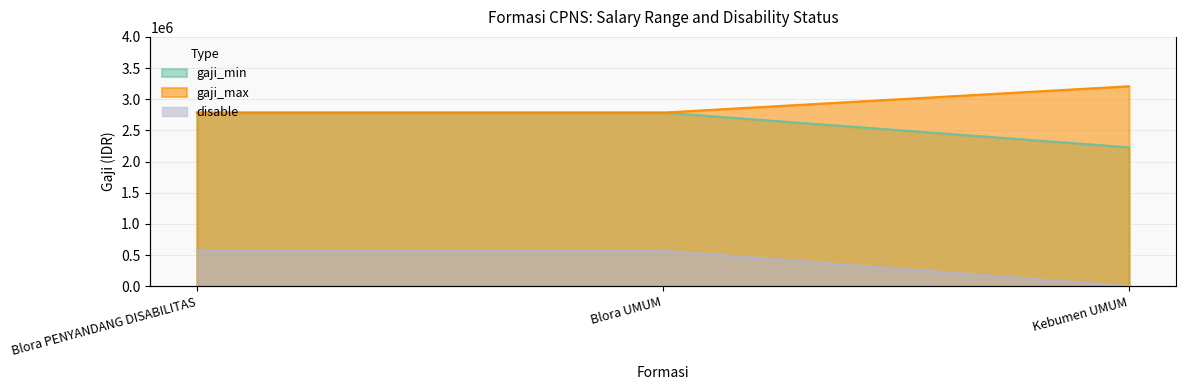

How many lines are shown in the chart?

3